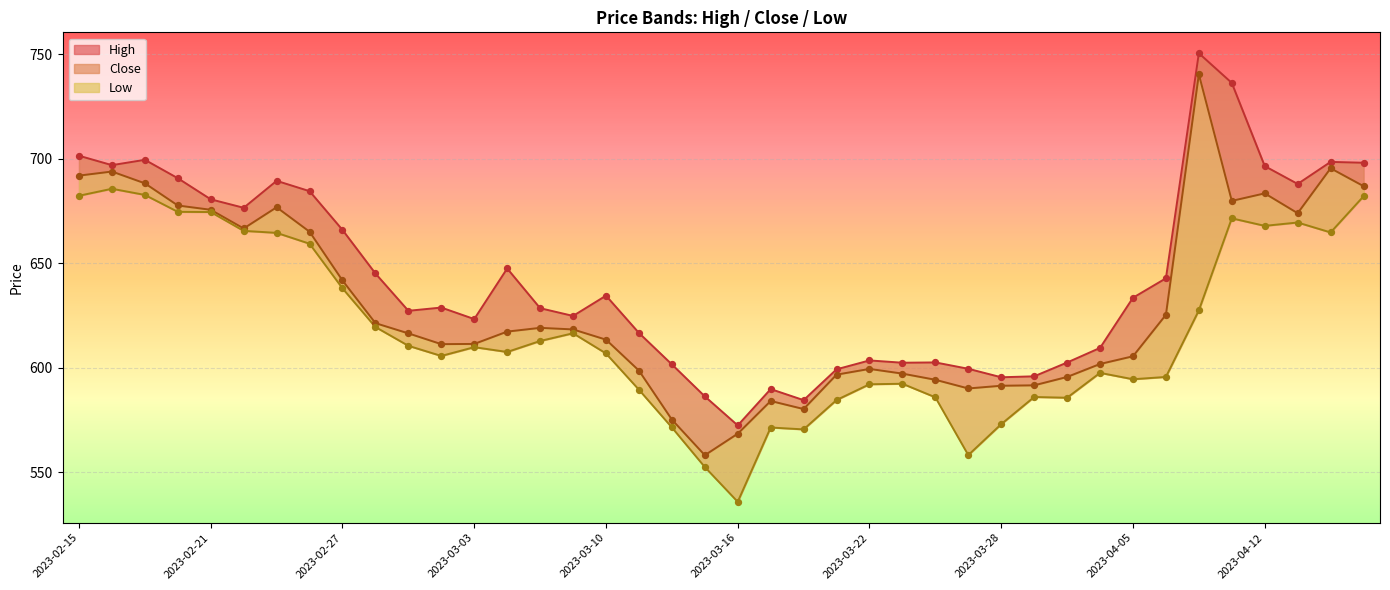

At how many categories does at least one series exceed 537?

40